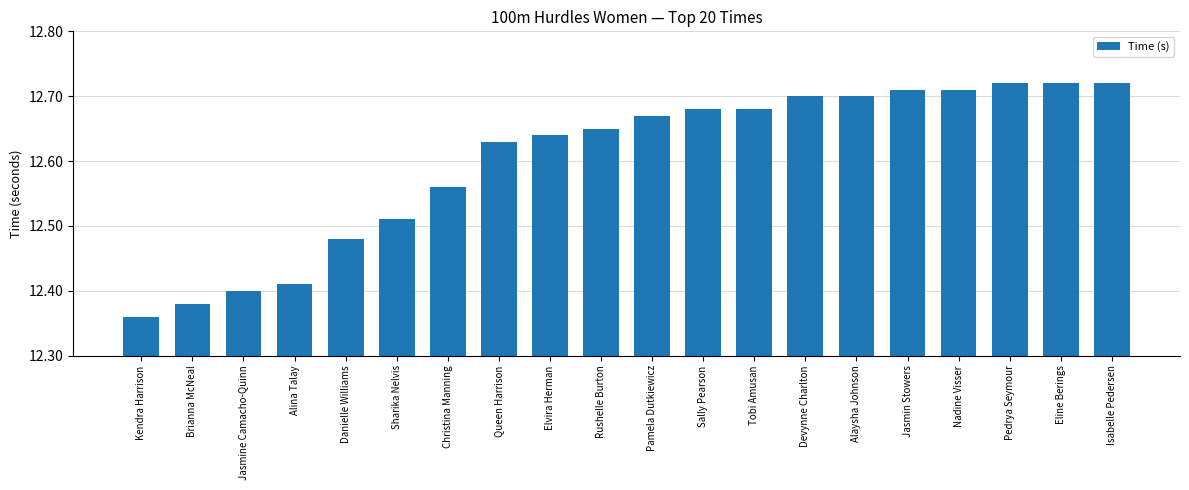

How many series are shown in this chart?

1